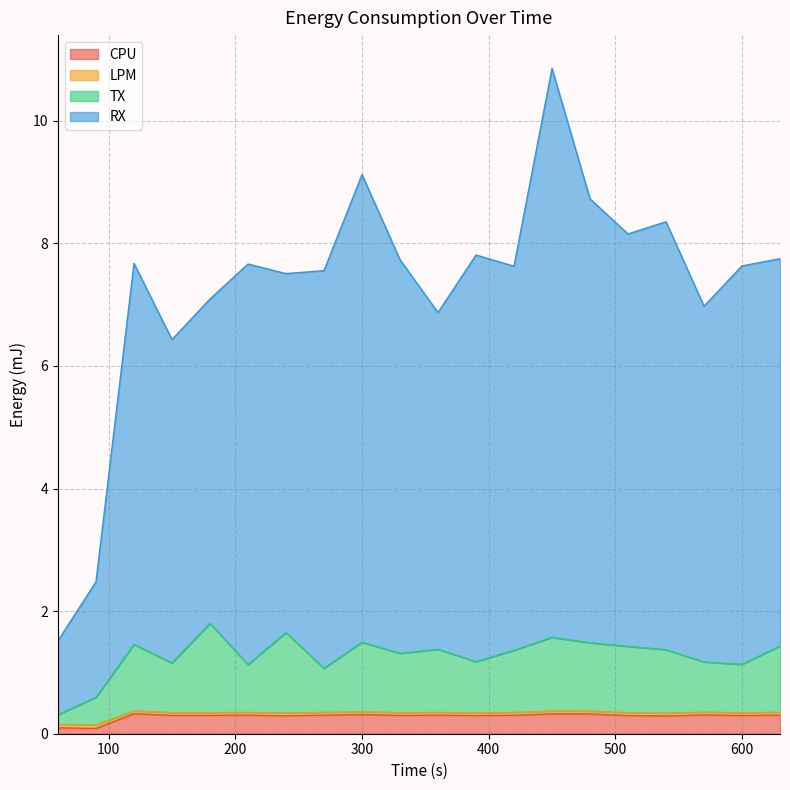

Reading right to left, transcribe all the data shown in this chart.

CPU: 0.3	0.3	0.3	0.3	0.3	0.3	0.3	0.3	0.3	0.3	0.3	0.3	0.3	0.3	0.3	0.3	0.3	0.3	0.1	0.1
LPM: 0.3	0.3	0.4	0.3	0.3	0.4	0.4	0.3	0.3	0.3	0.3	0.4	0.3	0.3	0.3	0.3	0.3	0.4	0.1	0.2
TX: 1.4	1.1	1.2	1.4	1.4	1.5	1.6	1.4	1.2	1.4	1.3	1.5	1.1	1.7	1.1	1.8	1.2	1.5	0.6	0.3
RX: 7.7	7.6	7.0	8.4	8.2	8.7	10.9	7.6	7.8	6.9	7.7	9.1	7.6	7.5	7.7	7.1	6.4	7.7	2.5	1.5